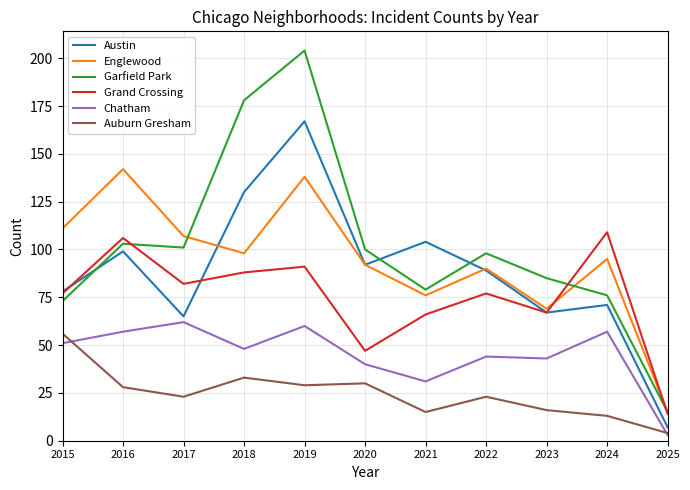

Is it true that Grand Crossing equals 47 at 2020?

True